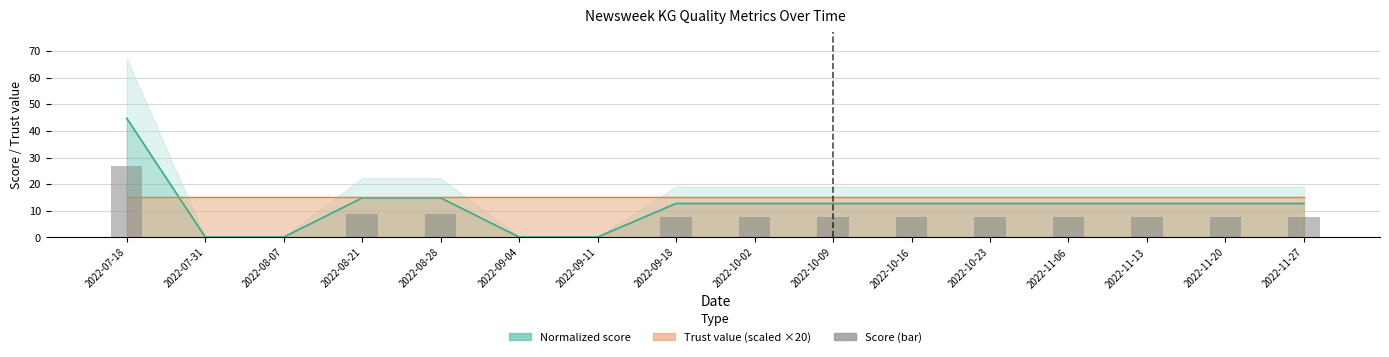

Reading left to right, list all the values displayed in this chart.

2022-07-18=26.8	2022-07-31=0.1	2022-08-07=0.1	2022-08-21=8.9	2022-08-28=8.9	2022-09-04=0.1	2022-09-11=0.1	2022-09-18=7.6	2022-10-02=7.6	2022-10-09=7.6	2022-10-16=7.6	2022-10-23=7.6	2022-11-06=7.6	2022-11-13=7.6	2022-11-20=7.6	2022-11-27=7.6